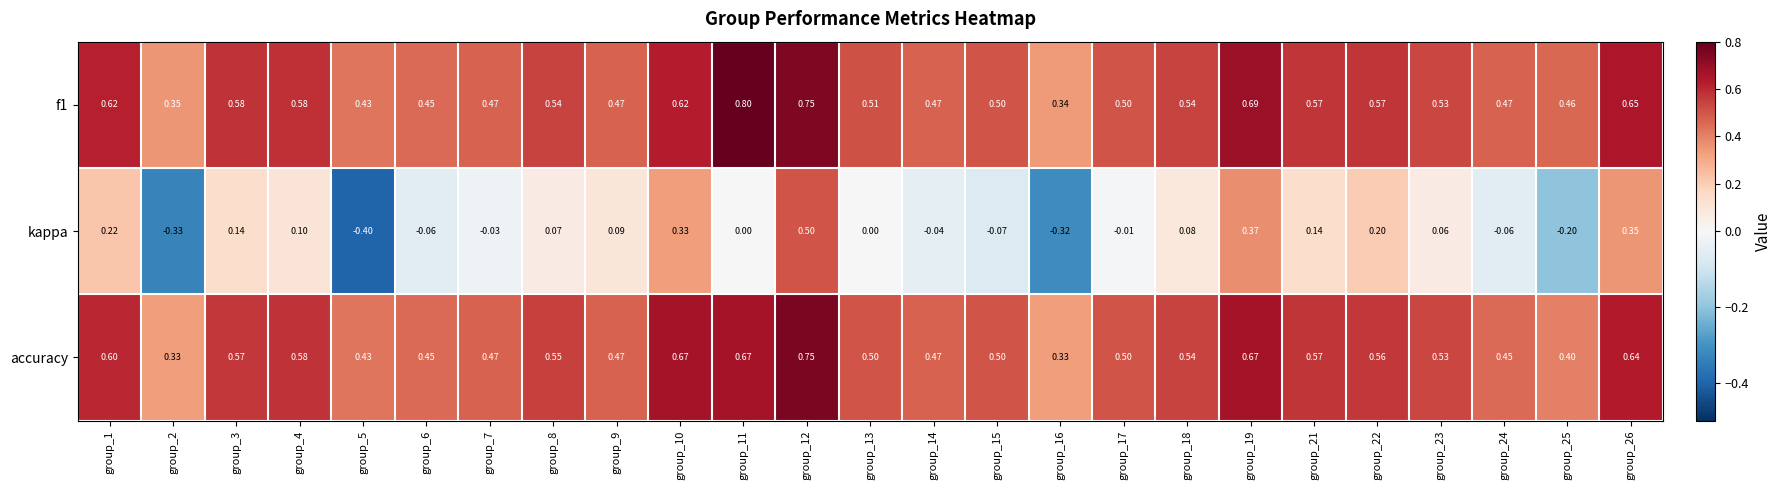

Count the number of data series in this chart.

3